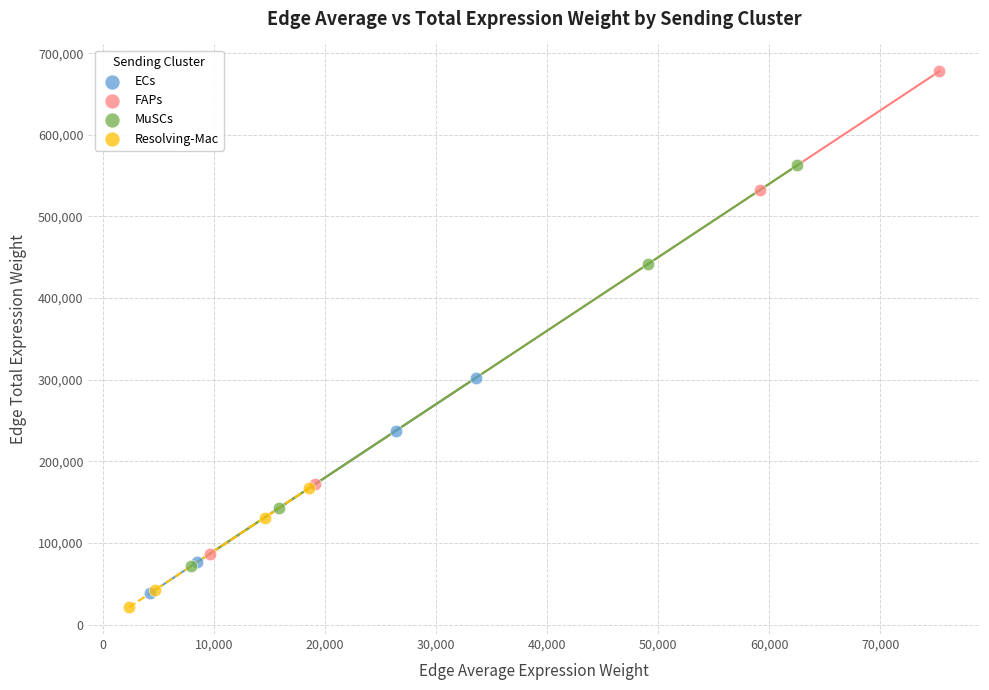

Which series reaches the minimum Y coordinate?

Resolving-Mac